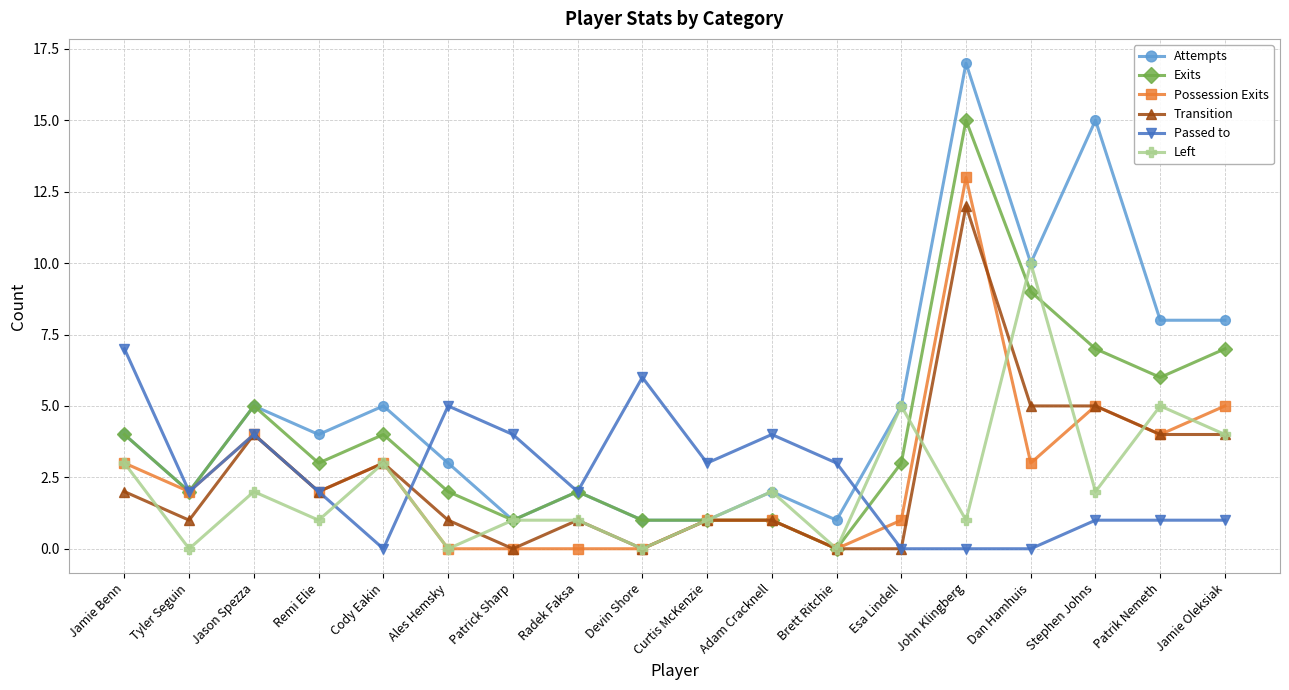

The Passed to series shows 7 at Jamie Benn. True or false?

True